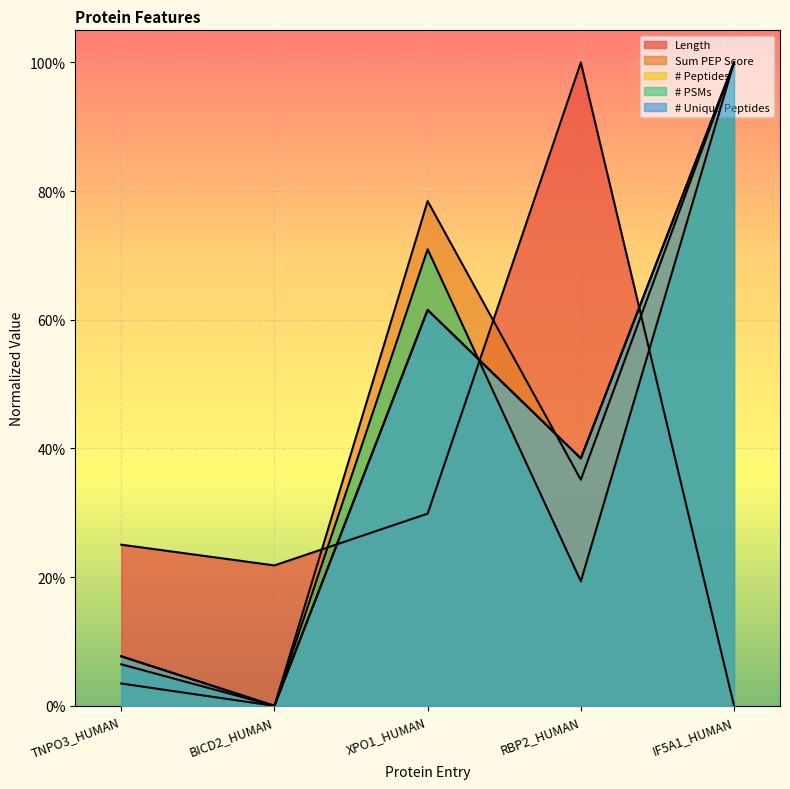

True or false: # Peptides has a value of 0.0 at TNPO3_HUMAN.

False